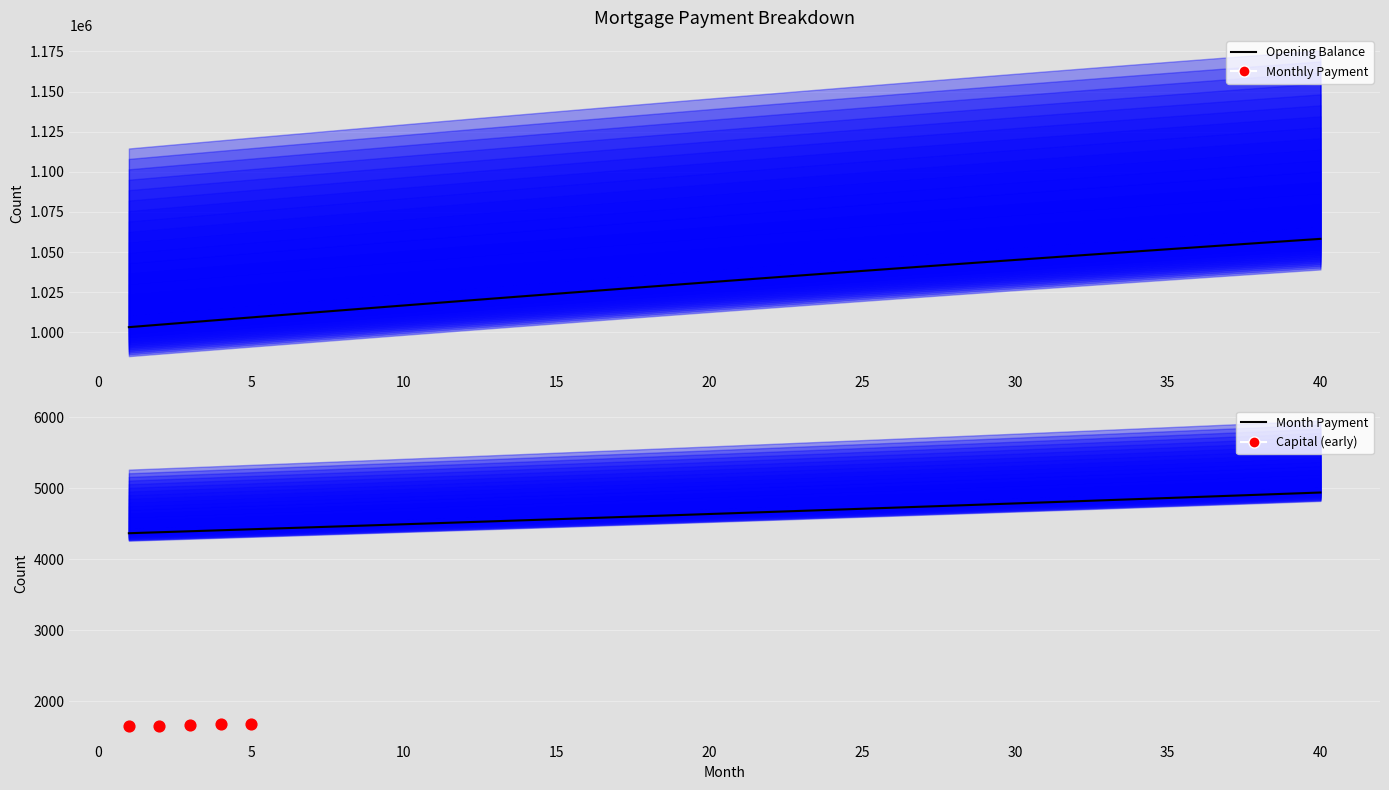

Which series contains the highest Y value?

opening_balance